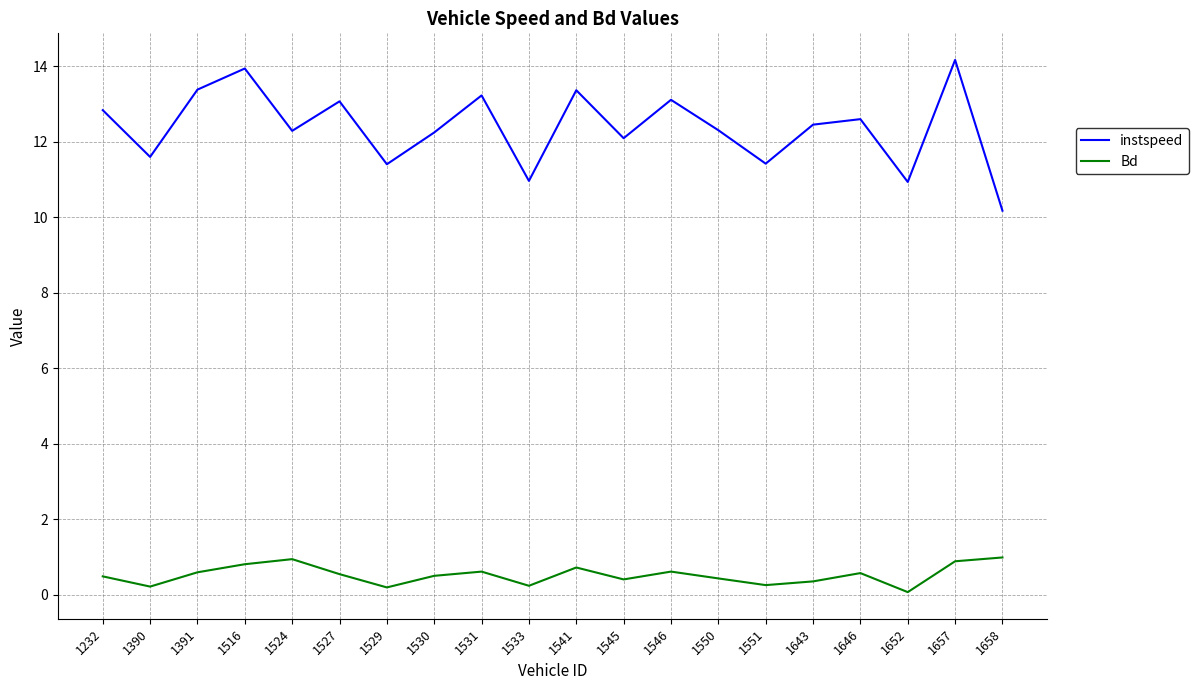

What is the spread (max minus min) of values at 1658?

9.2